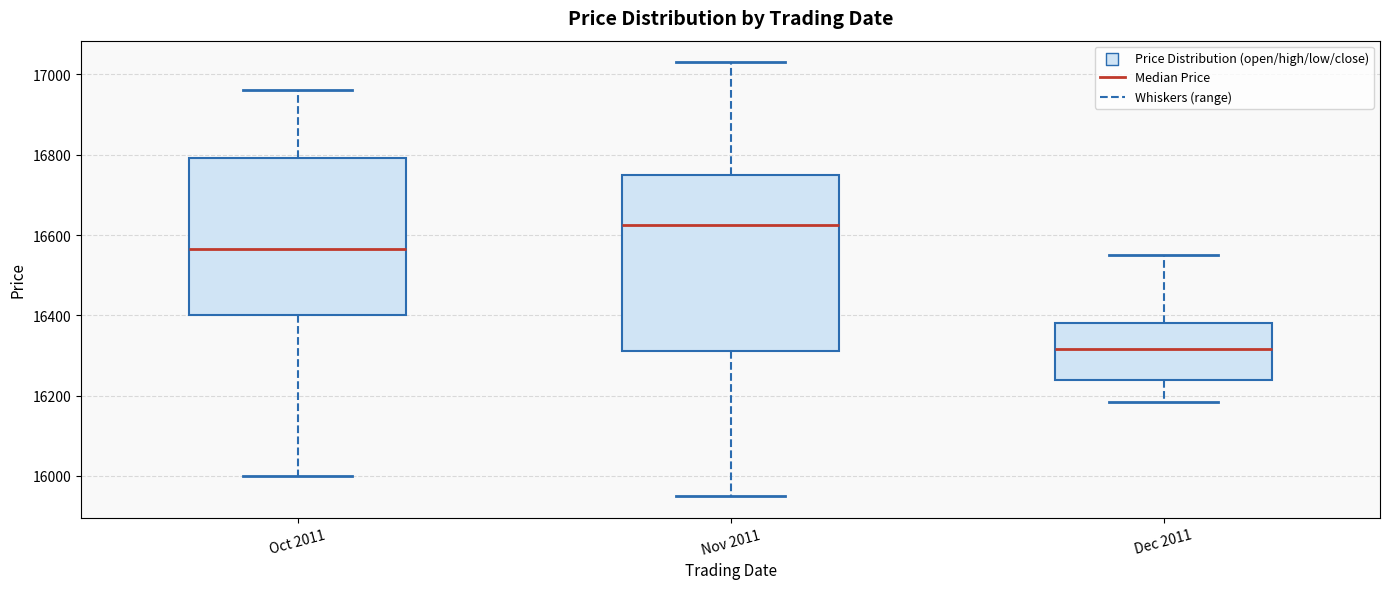

Reading left to right, transcribe this box plot: for each box, give where its median line is, the range the box spans, and where its two whiskers end, as read against the y-axis. The values are not printed on the chart, so give them approximately, as read against the axis.

Oct 2011: median 16560, box 16400 to 16800, whiskers 16000 to 16960
Nov 2011: median 16620, box 16320 to 16760, whiskers 15960 to 17040
Dec 2011: median 16320, box 16240 to 16380, whiskers 16180 to 16560